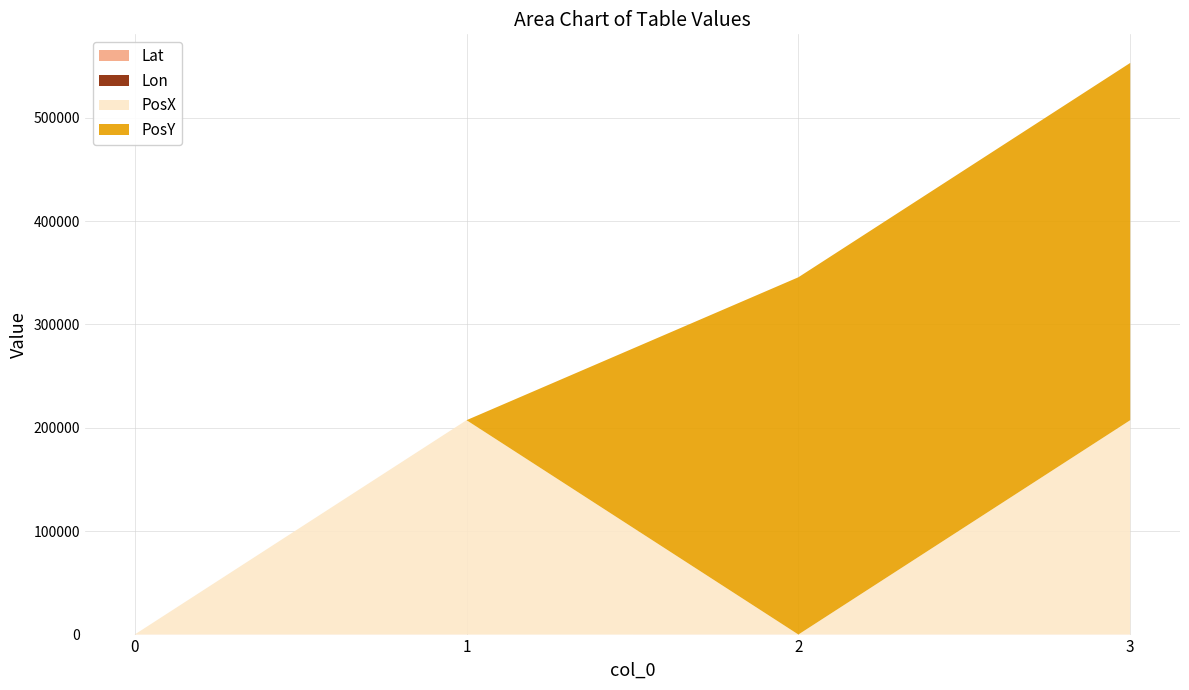

Reading right to left, what are all the values shown in this chart?

Lat: 3=46.3	2=46.3	1=43.2	0=43.2
Lon: 3=5.1	2=7.7	1=5.3	0=7.8
PosX: 3=207360.0	2=0.0	1=207360.0	0=0.0
PosY: 3=345600.0	2=345600.0	1=0.0	0=0.0